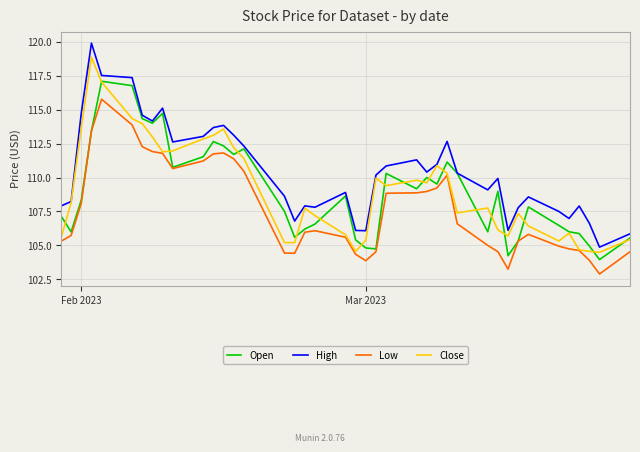

Which series has the largest total across all categories?

High